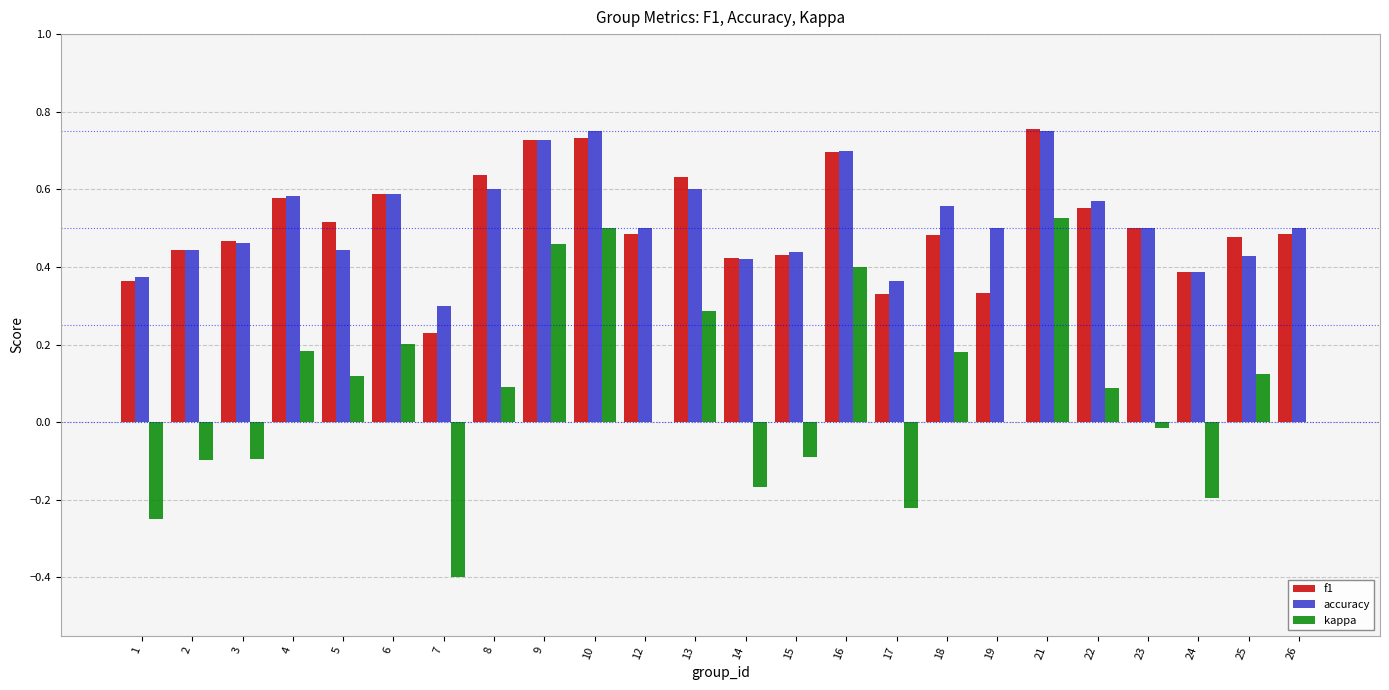

Which series changed the most between 17 and 22?

kappa